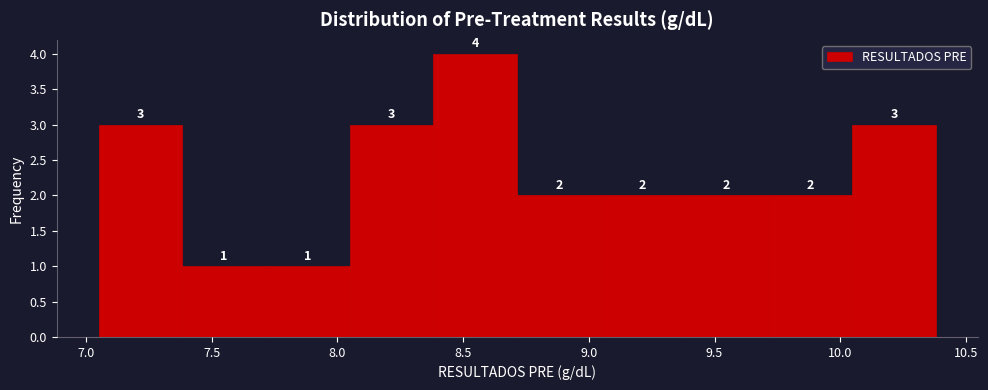

Over which range of the x-axis is the bar tallest?

8.40 to 8.70